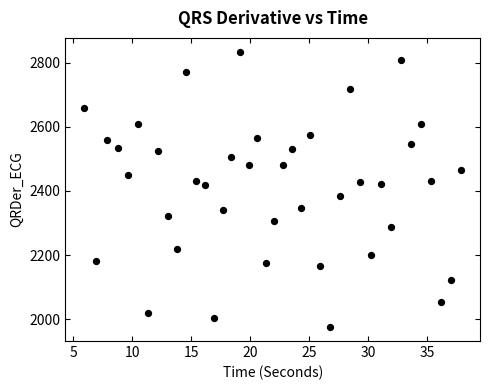

What is the range of Y values (max minus min)?

859.4